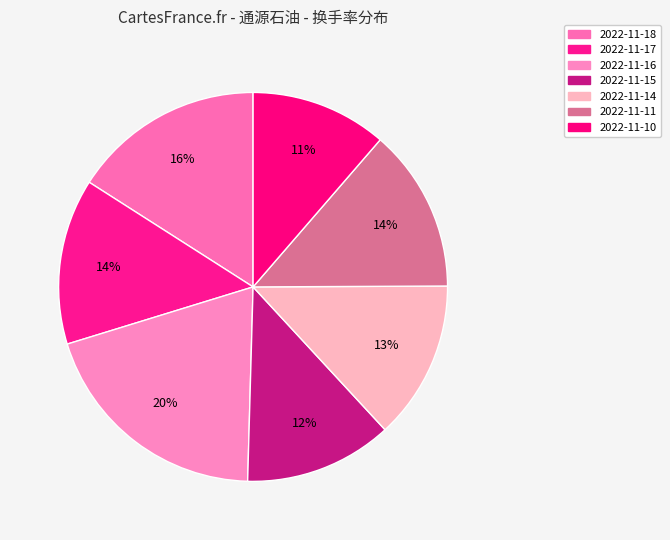

How many slices are in this pie chart?

7